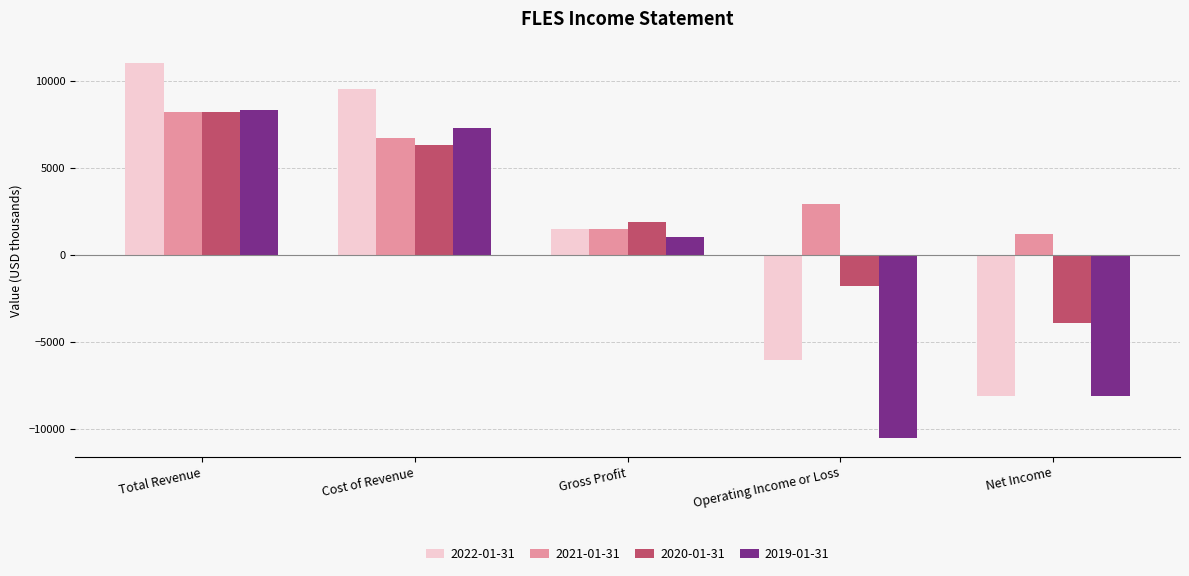

What is the minimum value for 2021-01-31?

1200